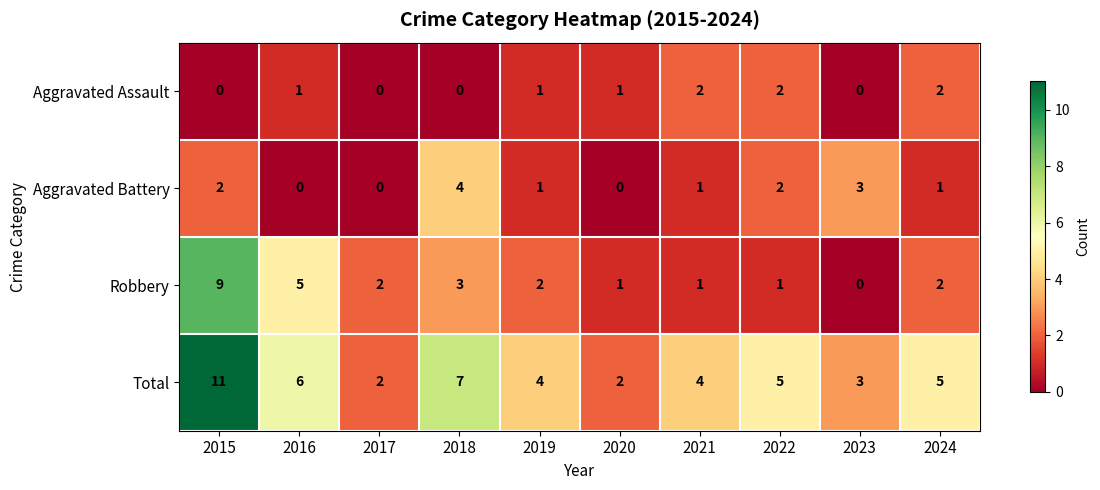

What is the sum of all Aggravated Assault values?

9